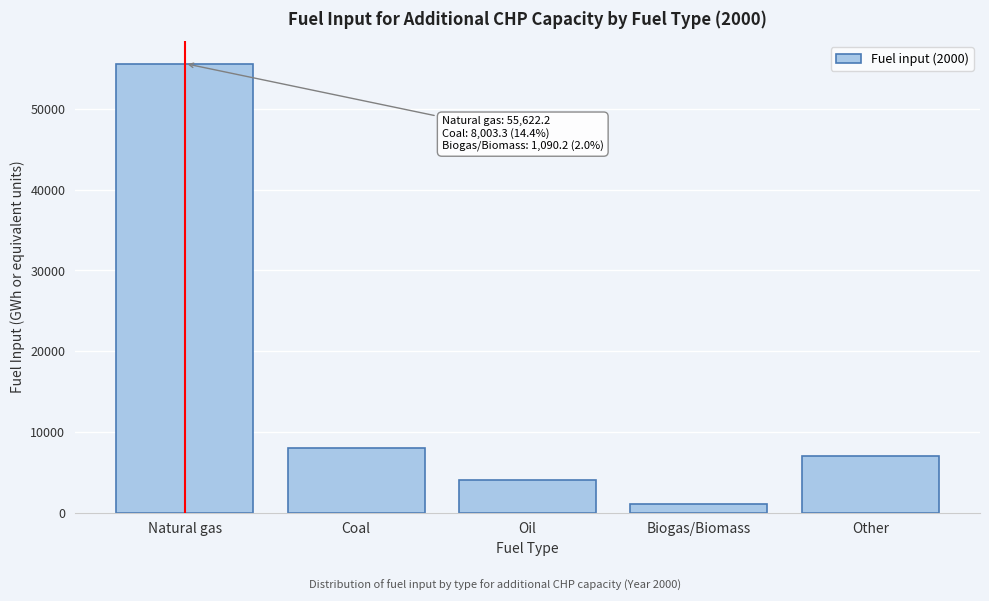

Reading right to left, what are all the values shown in this chart?

7030.9	1090.2	4050.7	8003.3	55622.2